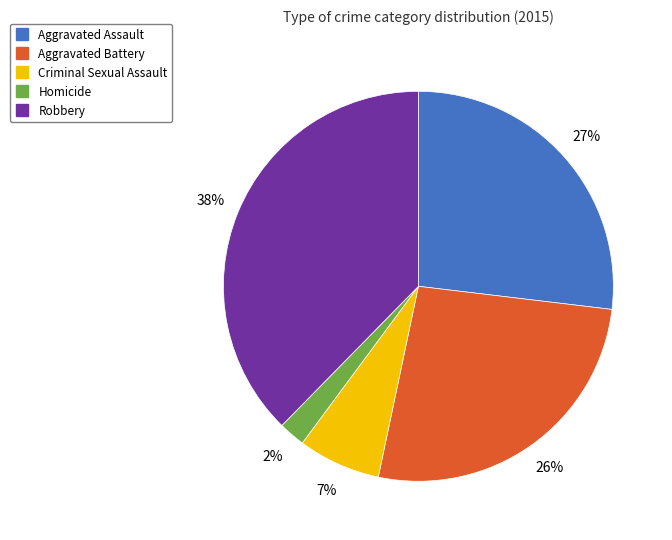

What percentage is the Robbery slice, to the nearest percent?

38%